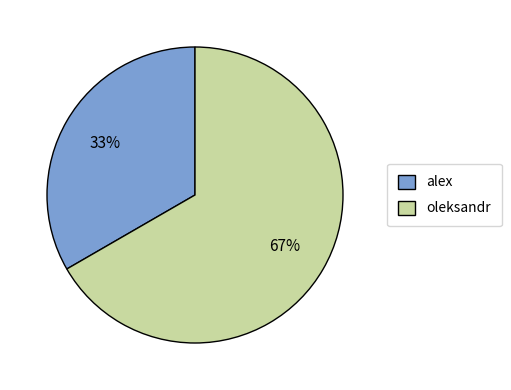

To the nearest percent, what is the average slice percentage?

50%